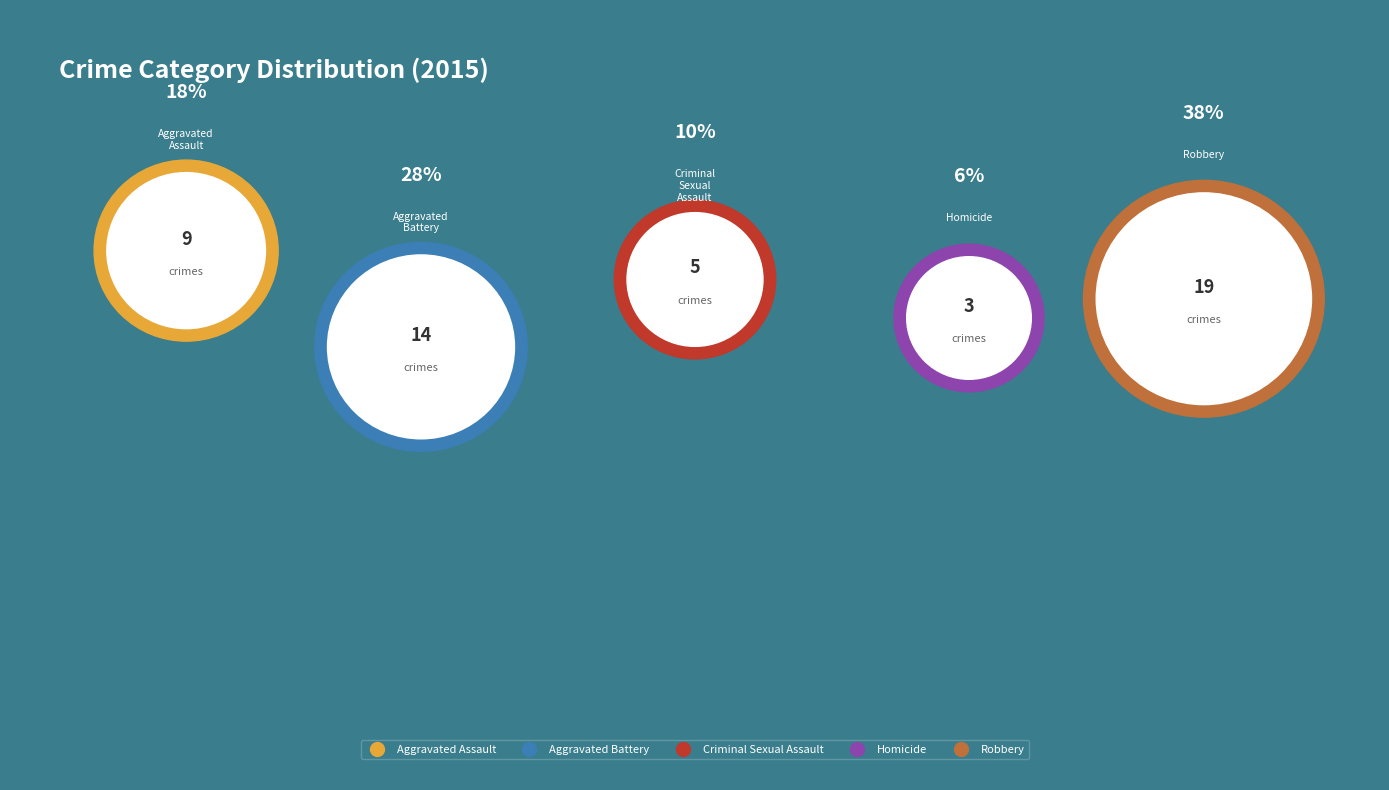

Does any single category account for the majority?

No